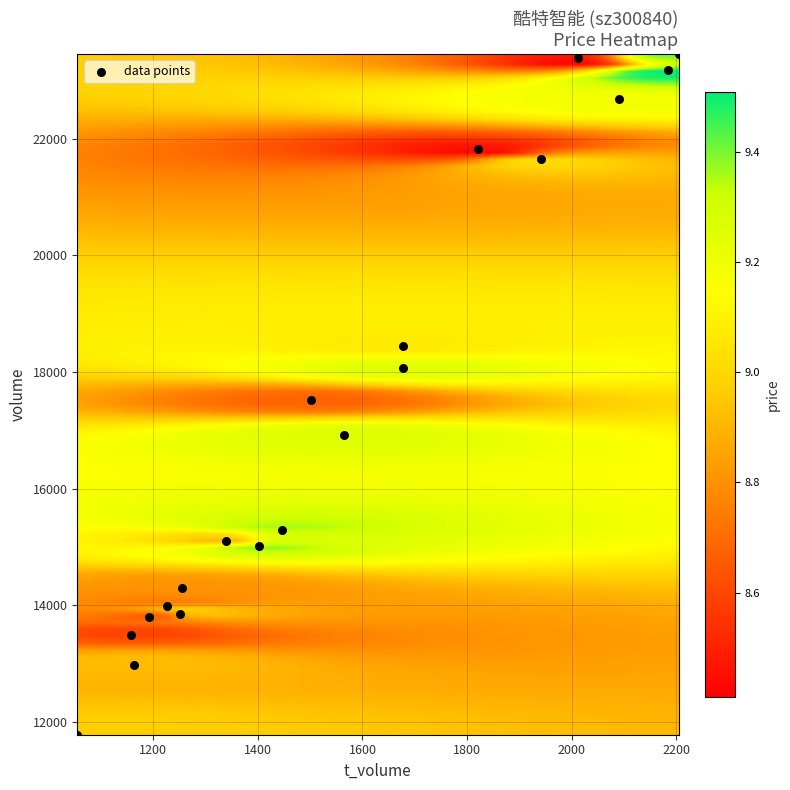

What is the range of X values (max minus min)?

1149